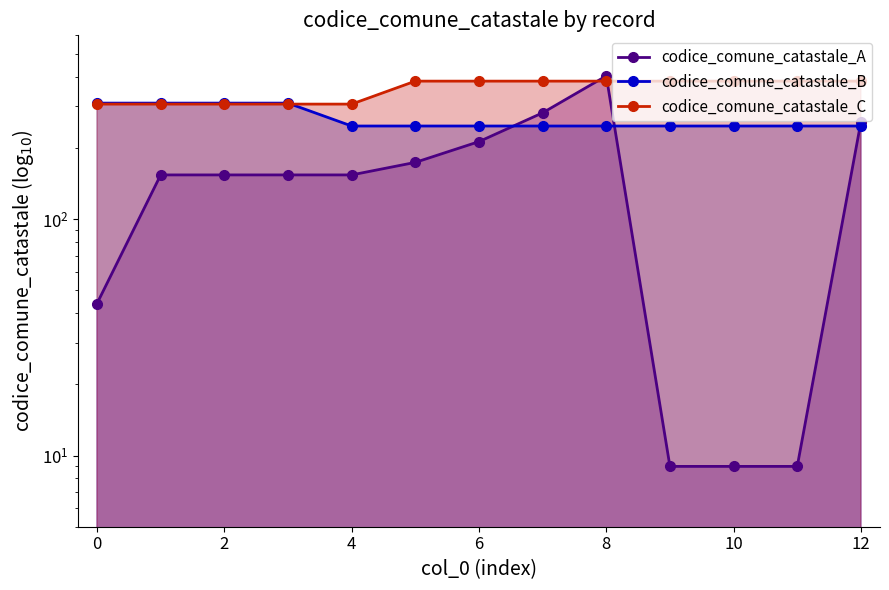

What is the greatest value displayed?

404